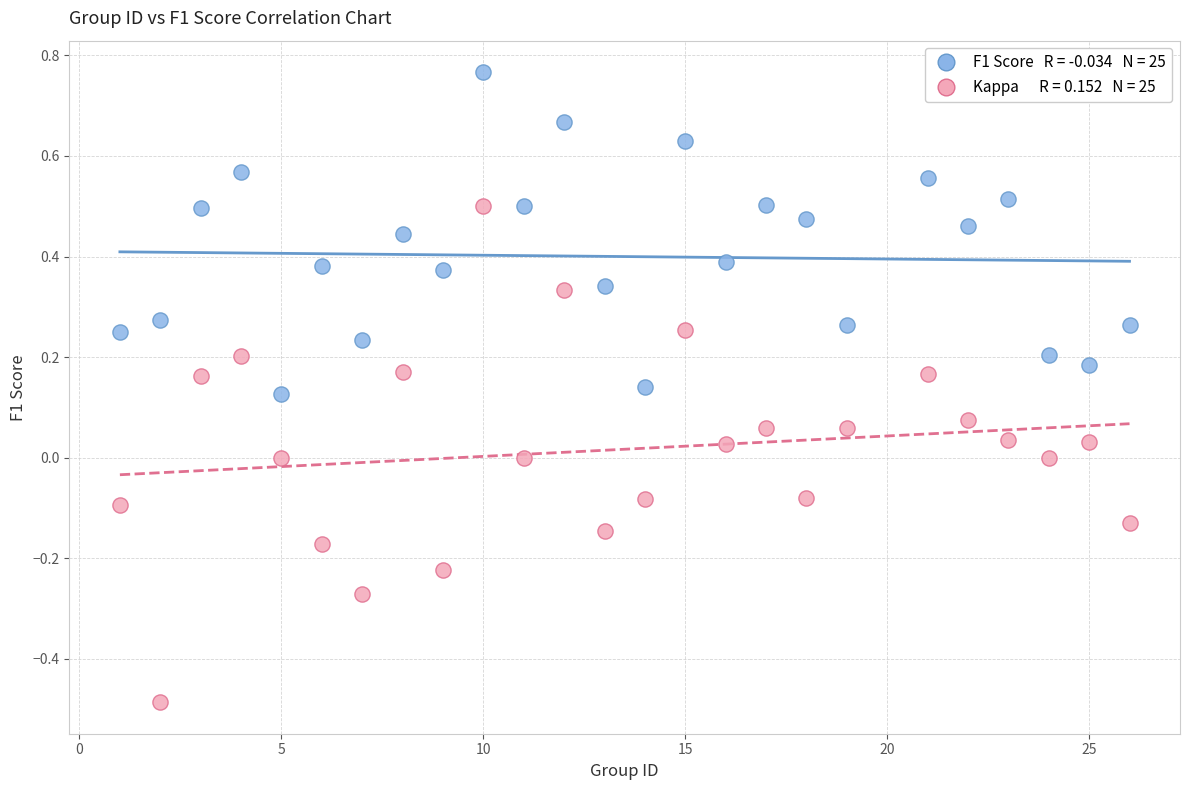

Across all data points, what is the range of Y values (max minus min)?

1.3